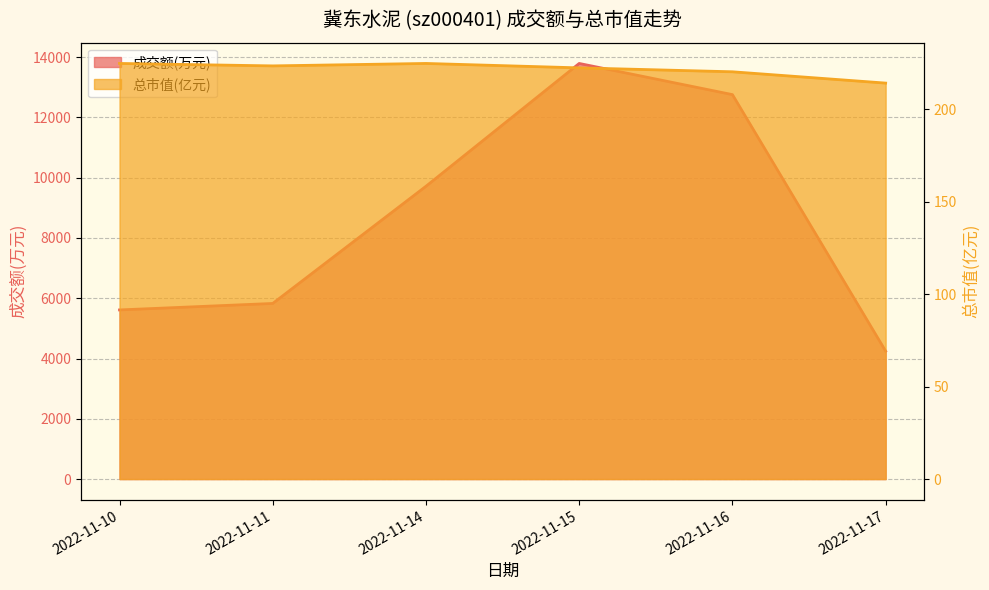

True or false: 成交额(万元) and 总市值(亿元) intersect in this chart.

False